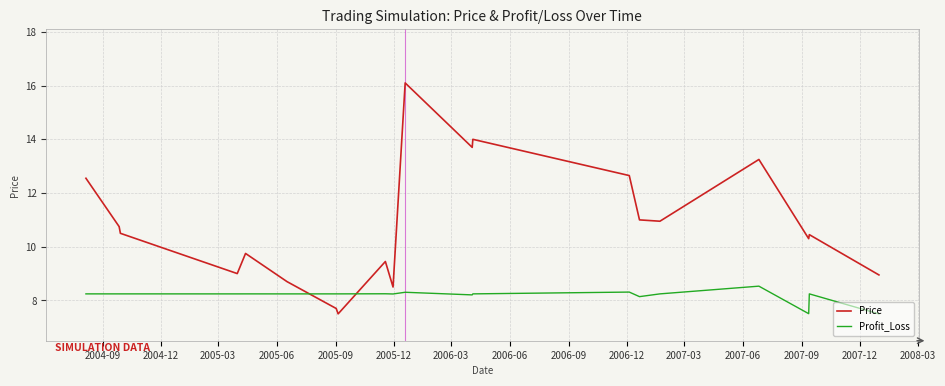

Which series has the largest total across all categories?

Price